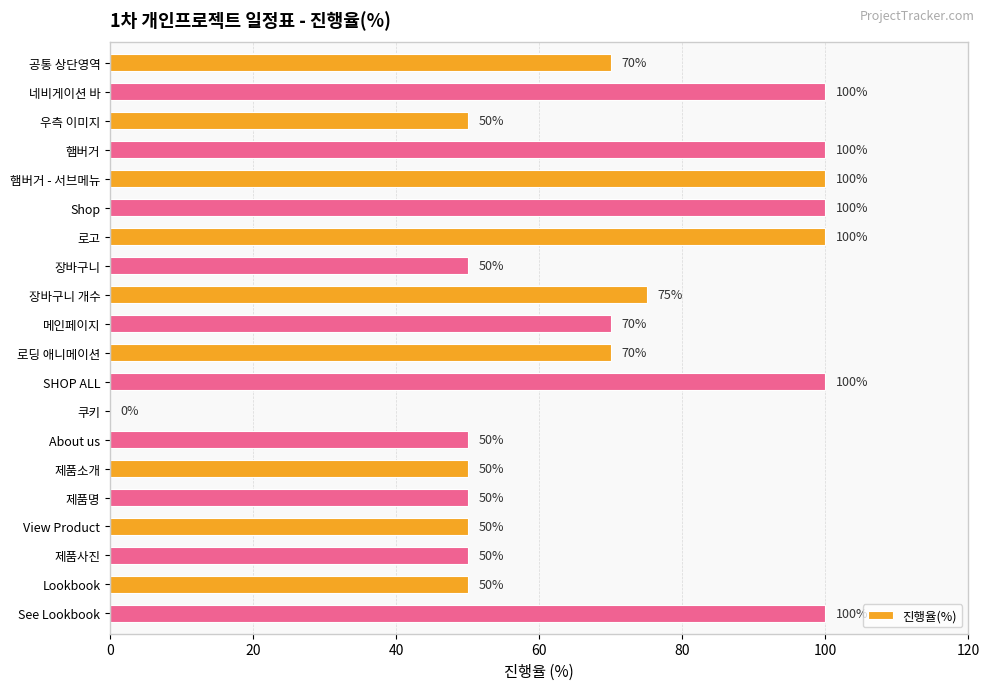

True or false: the data shows 88 at 우측 이미지.

False